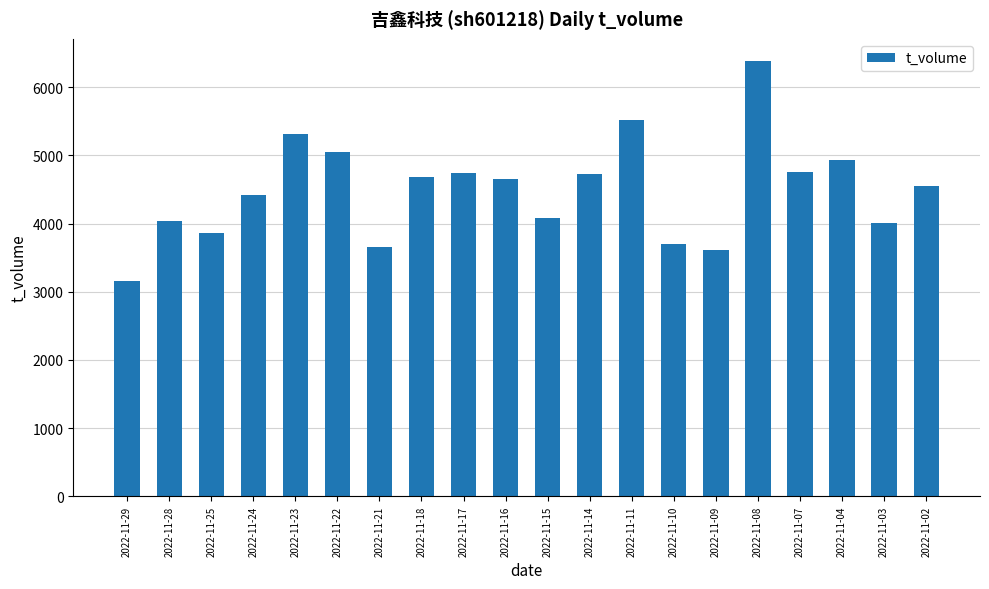

What is the value of the 19th bar from the left?

4016